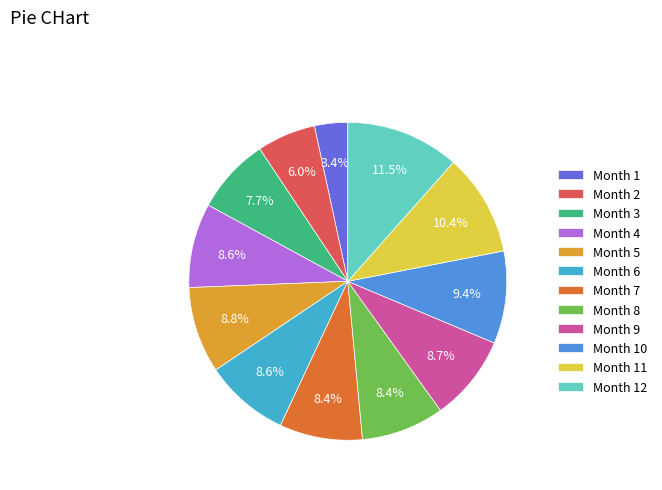

Does any single category account for the majority?

No